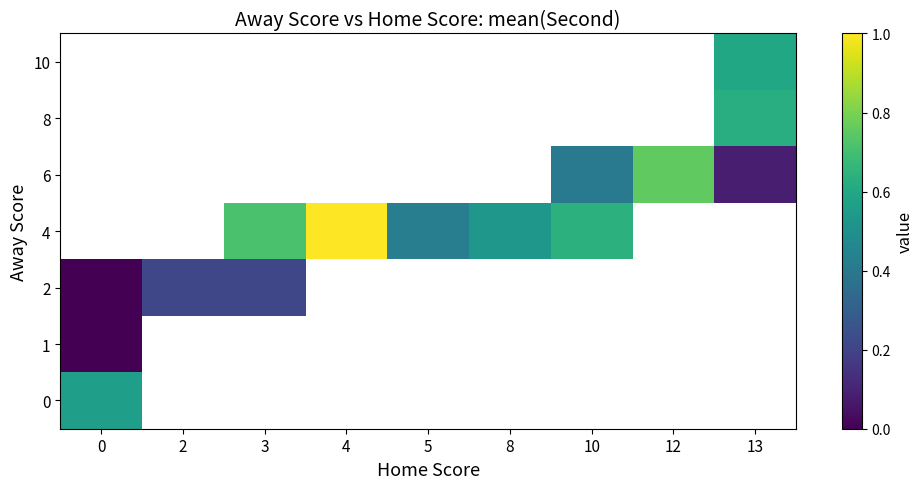

At which category does the chart reach its peak across all series?

4